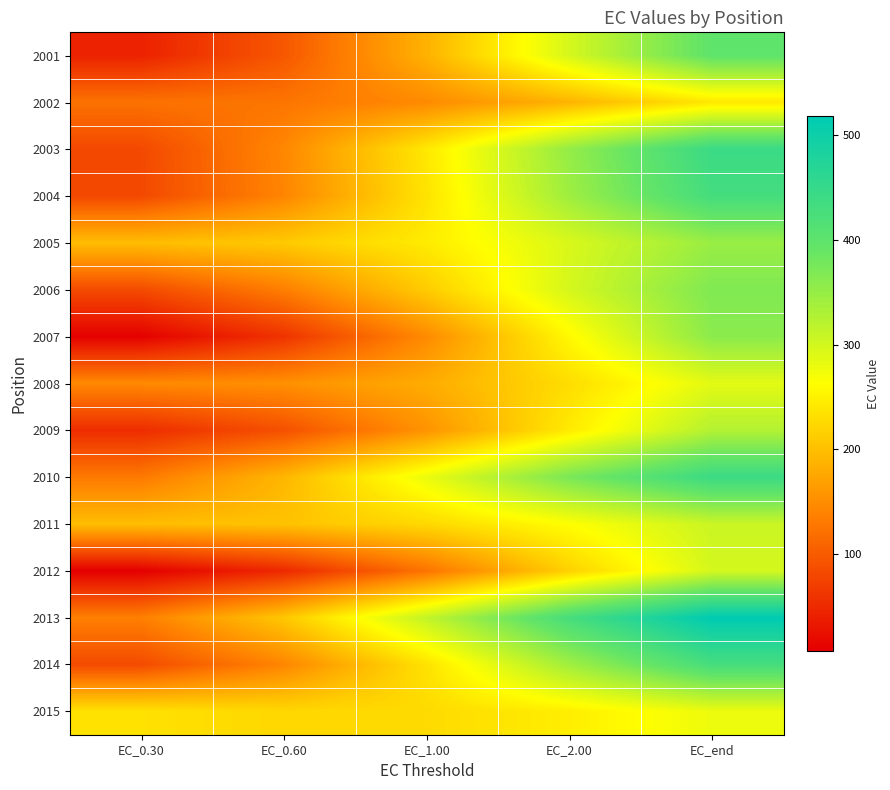

Rank the series by their maximum value, from lowest to highest.

2002, 2015, 2008, 2012, 2011, 2009, 2005, 2007, 2006, 2001, 2014, 2004, 2010, 2003, 2013